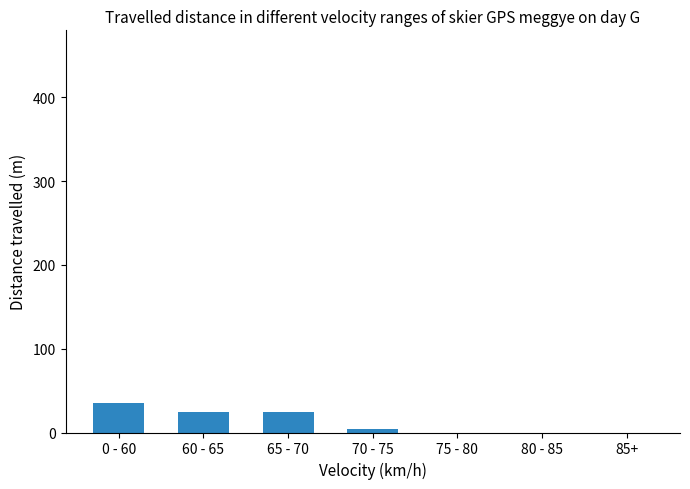

The value at 85+ is 0. True or false?

True